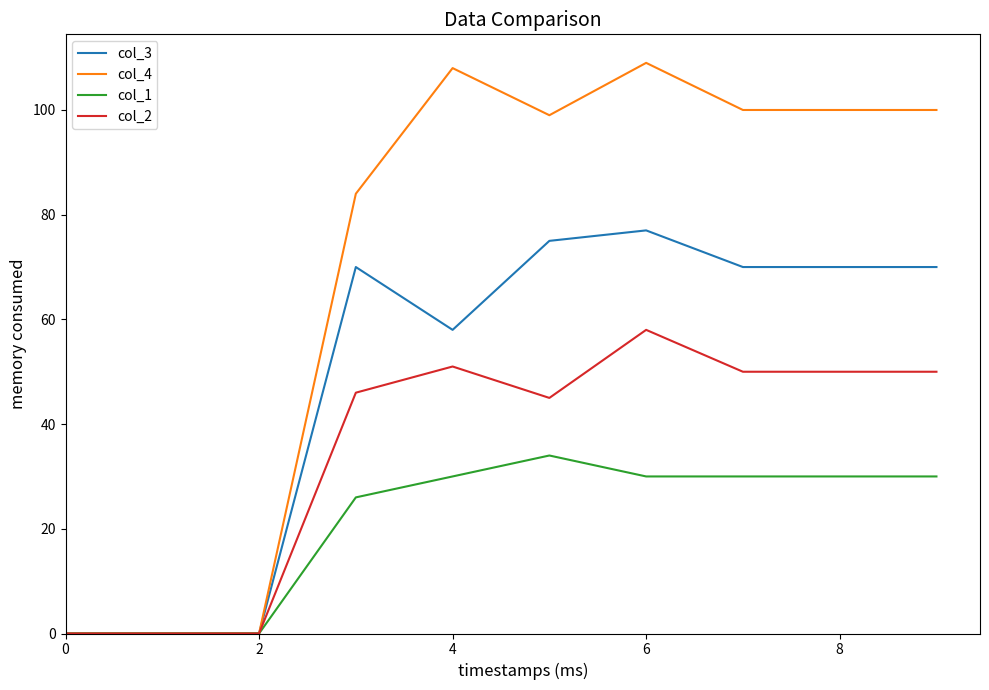

Rank the series by their maximum value, from highest to lowest.

col_4, col_3, col_2, col_1